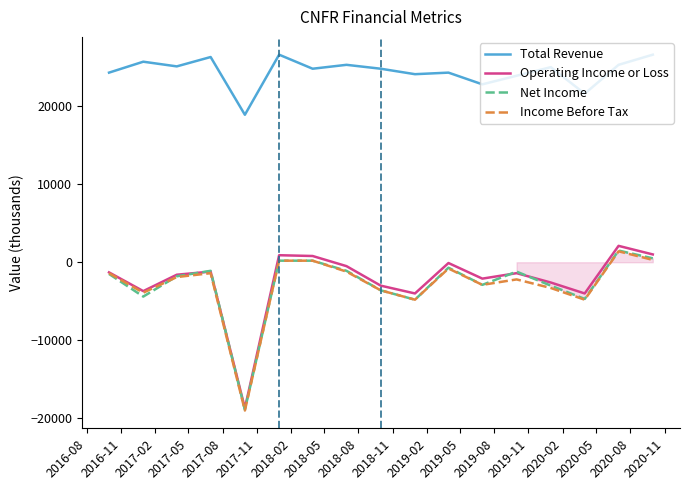

How many positive values does the Operating Income or Loss series have?

4